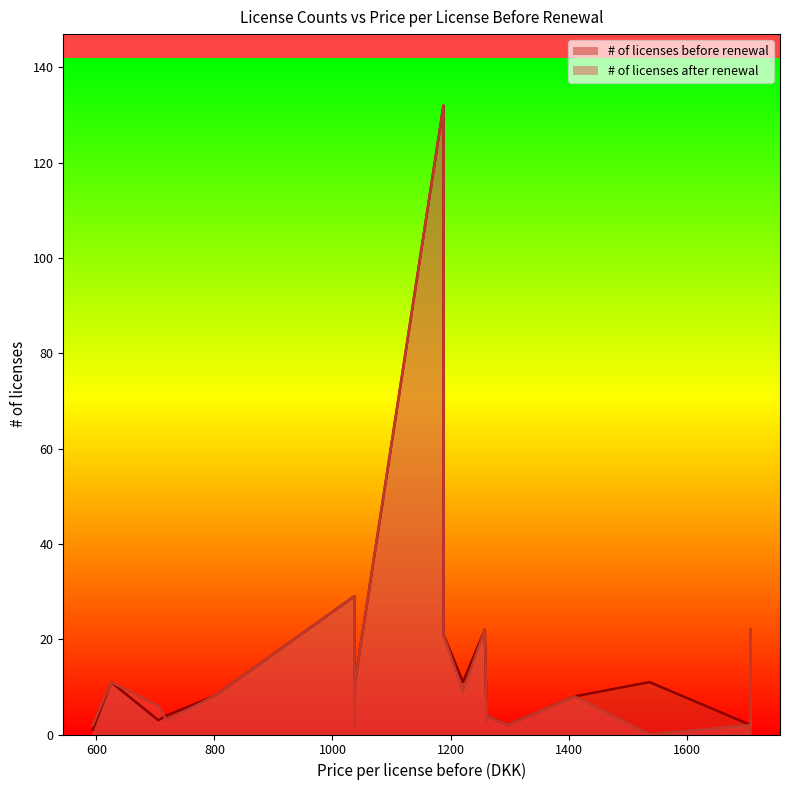

Count the number of categories in the chart.

30